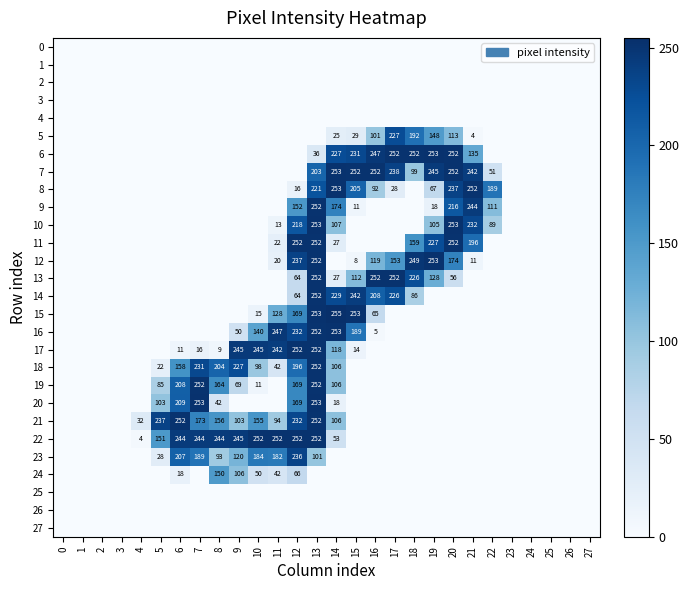

Is it true that 9 equals 51 at 20?

False